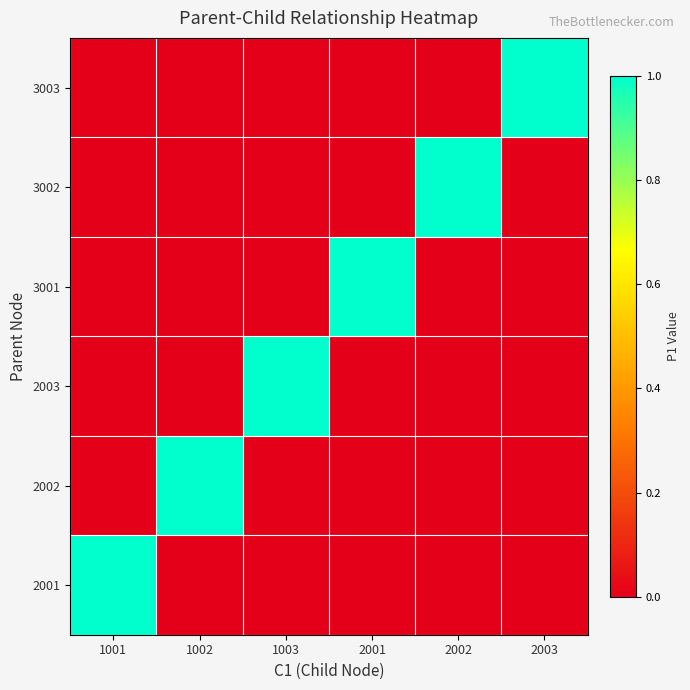

List the series in order of their peak value, lowest first.

2001, 2002, 2003, 3001, 3002, 3003